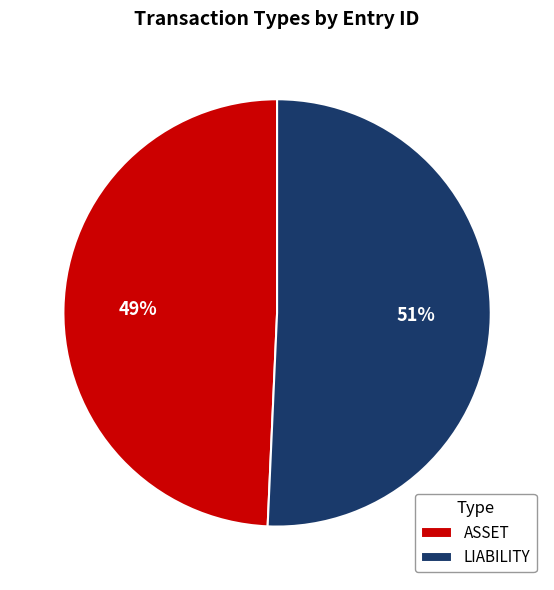

True or false: LIABILITY accounts for 51% of the total.

True